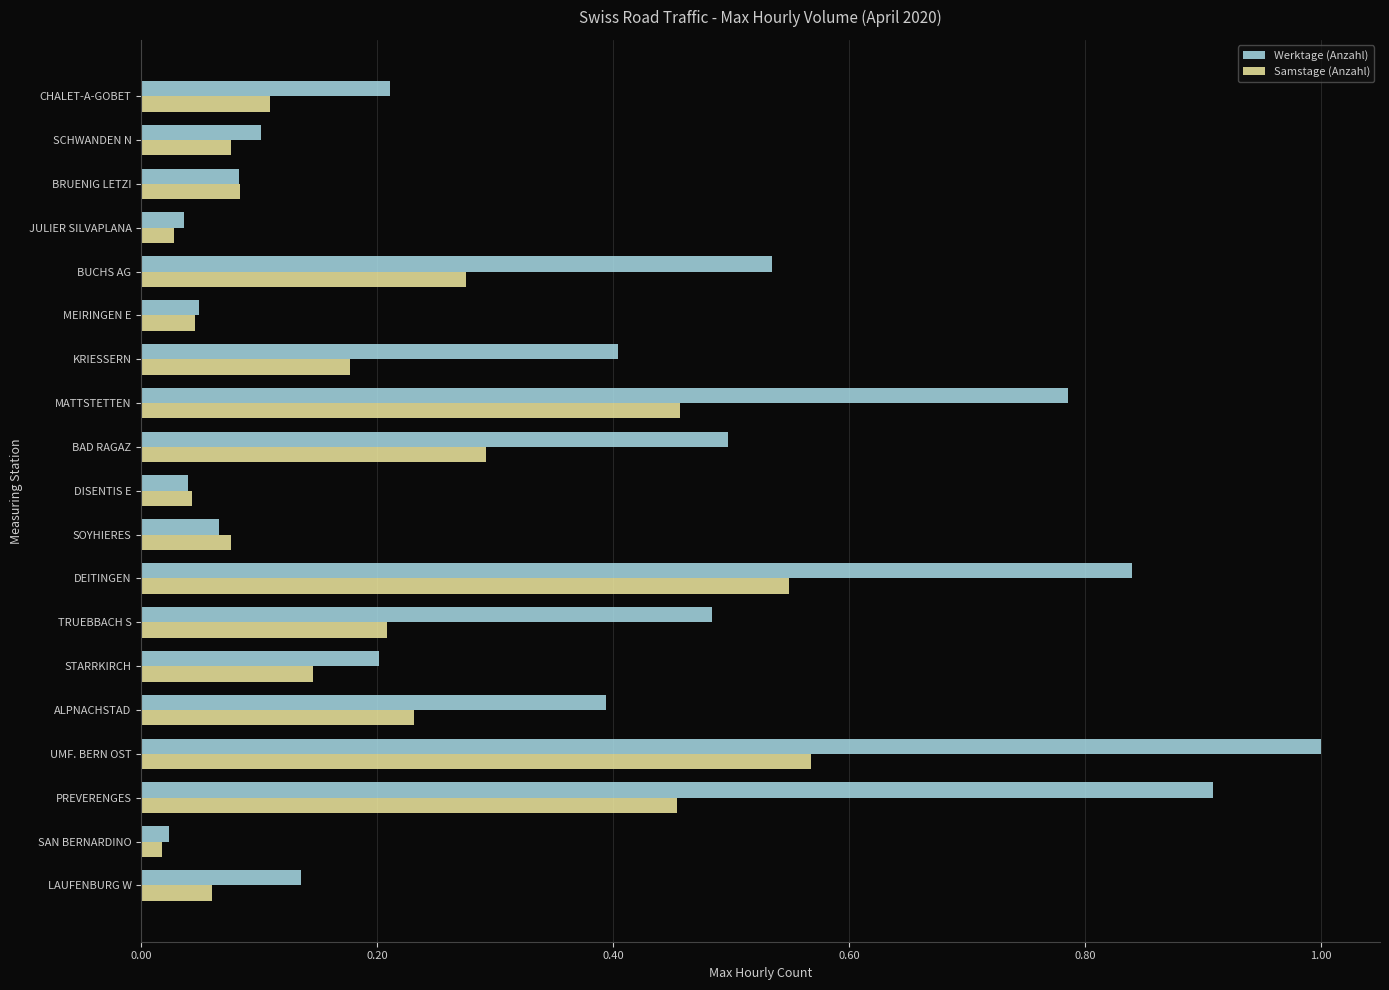

Which series has the largest total across all categories?

Werktage (Anzahl)